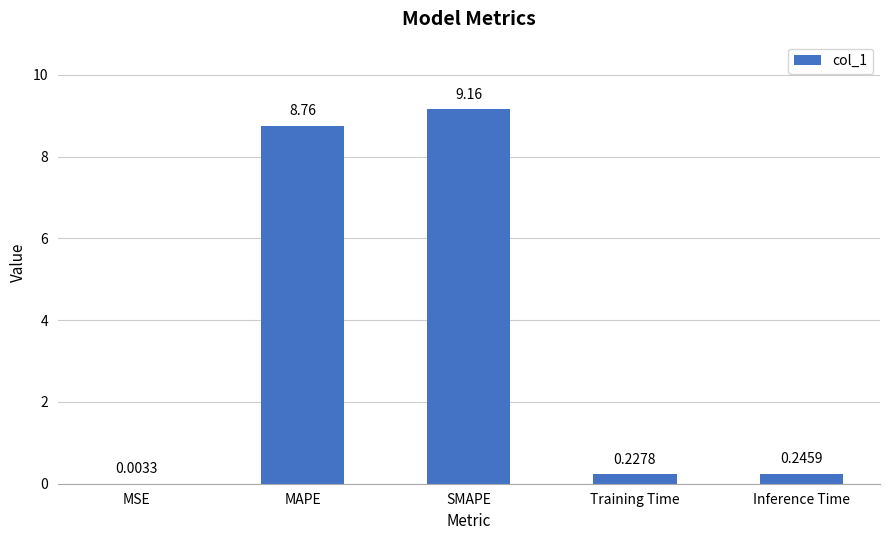

Are the bars horizontal?

No